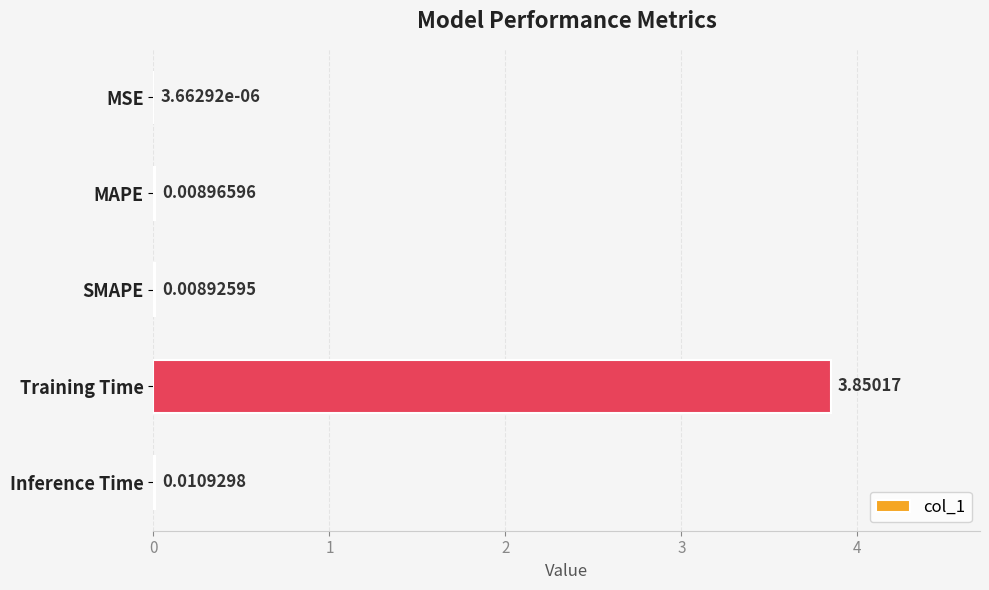

At which label is the value closest to 1?

Inference Time